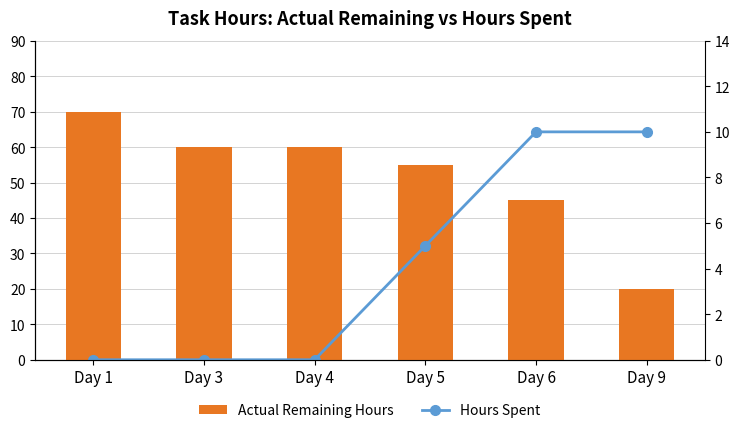

What is the average value of the Actual Remaining Hours series?

52